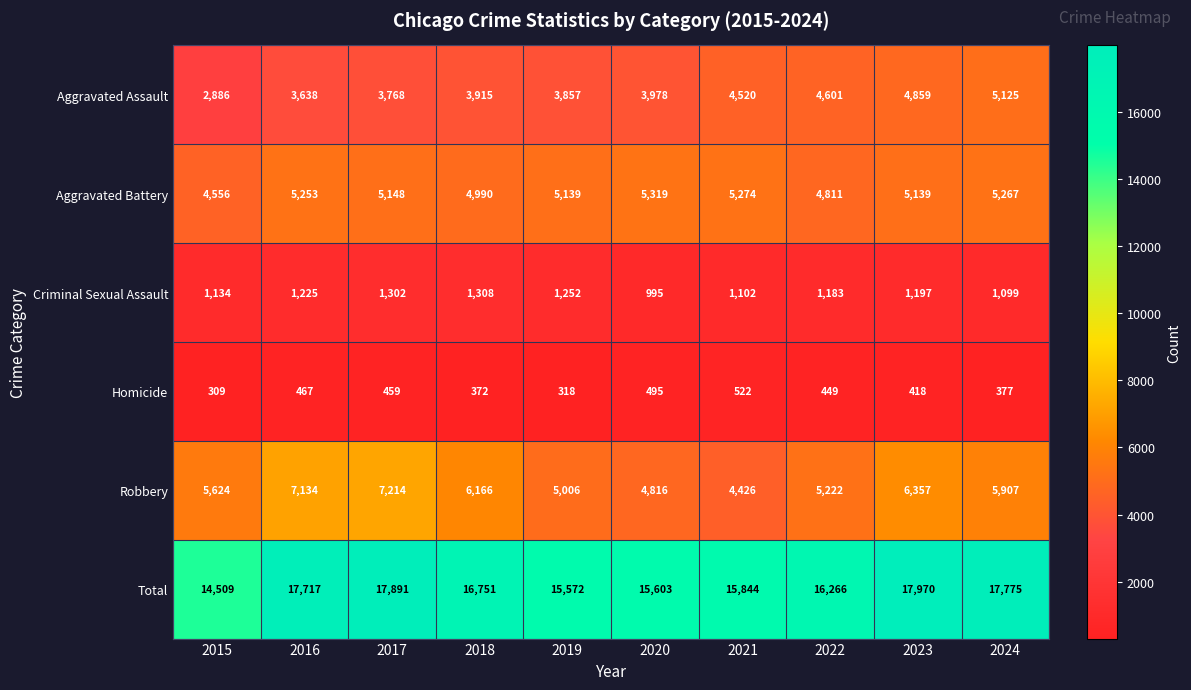

What is the smallest value displayed?

309